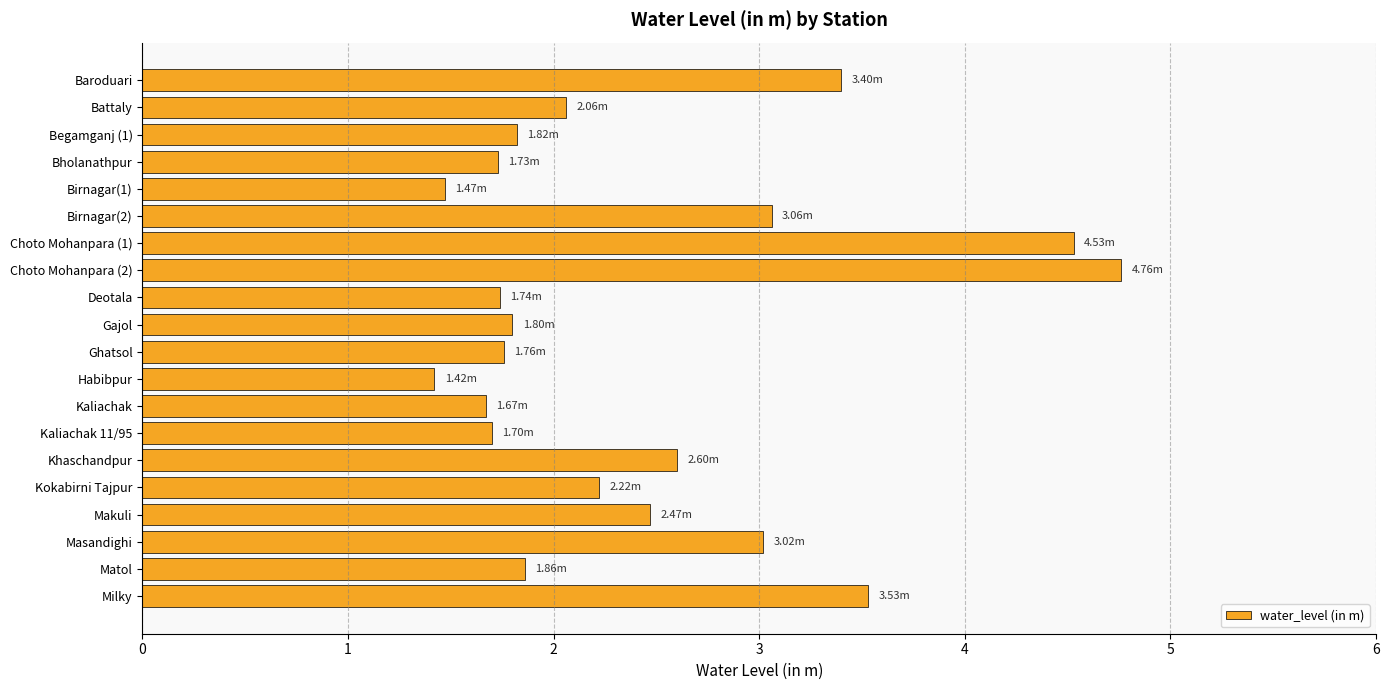

Between Masandighi and Makuli, which is larger?

Masandighi